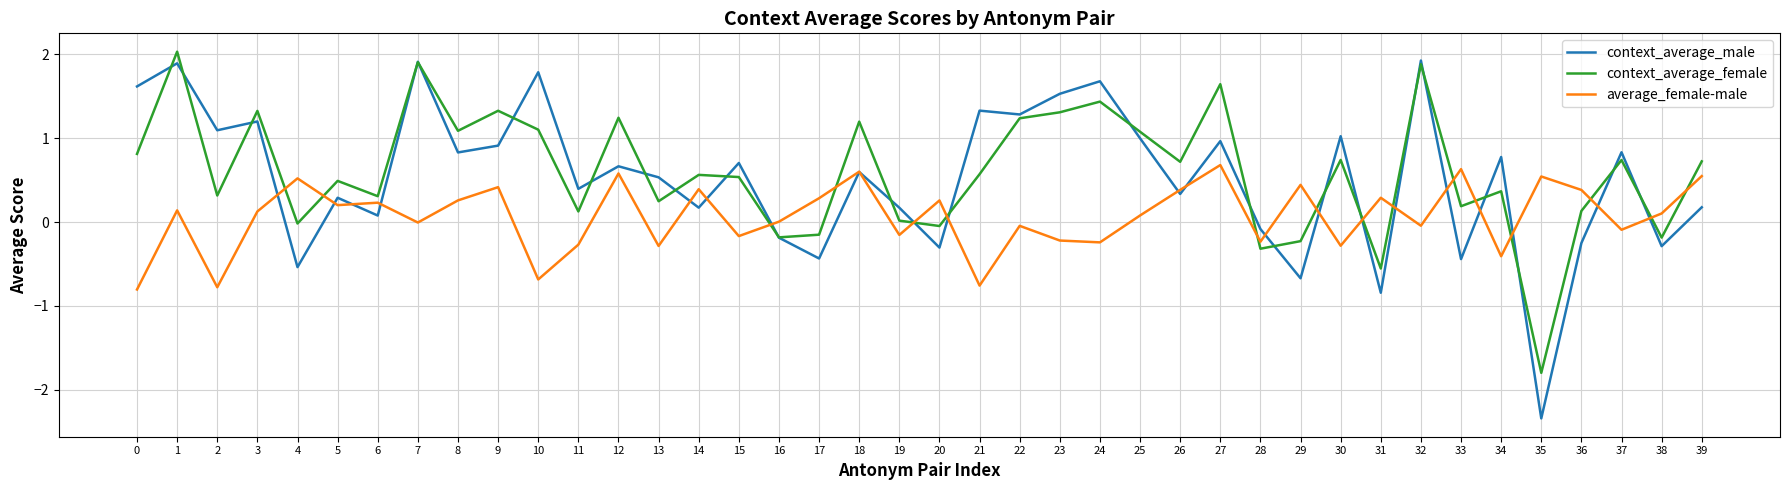

What are all the series names shown in the legend?

context_average_male, context_average_female, average_female-male